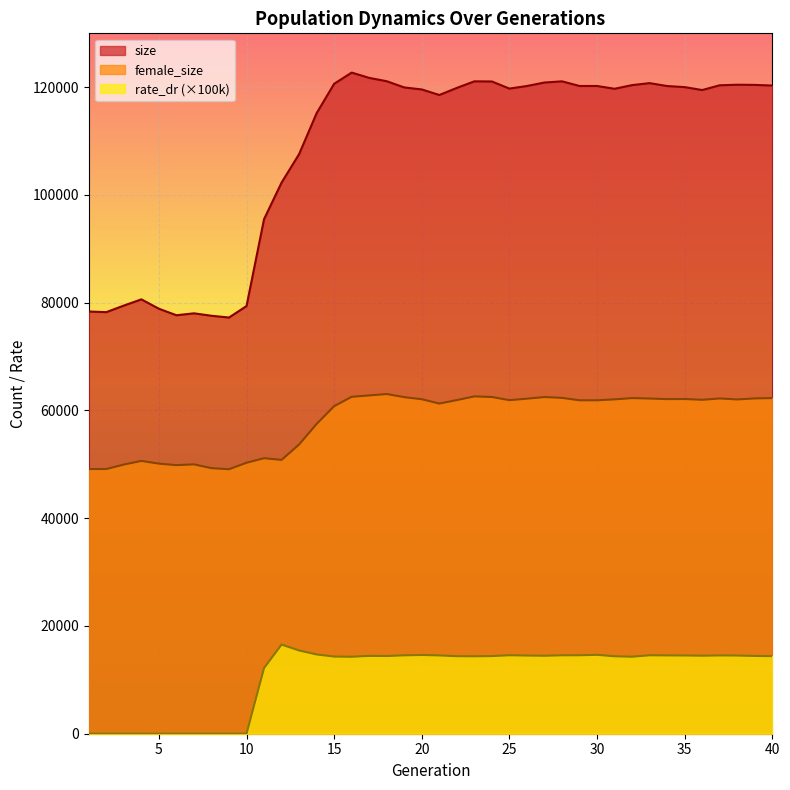

What is the difference between the highest and lowest values at 38?

105957.5